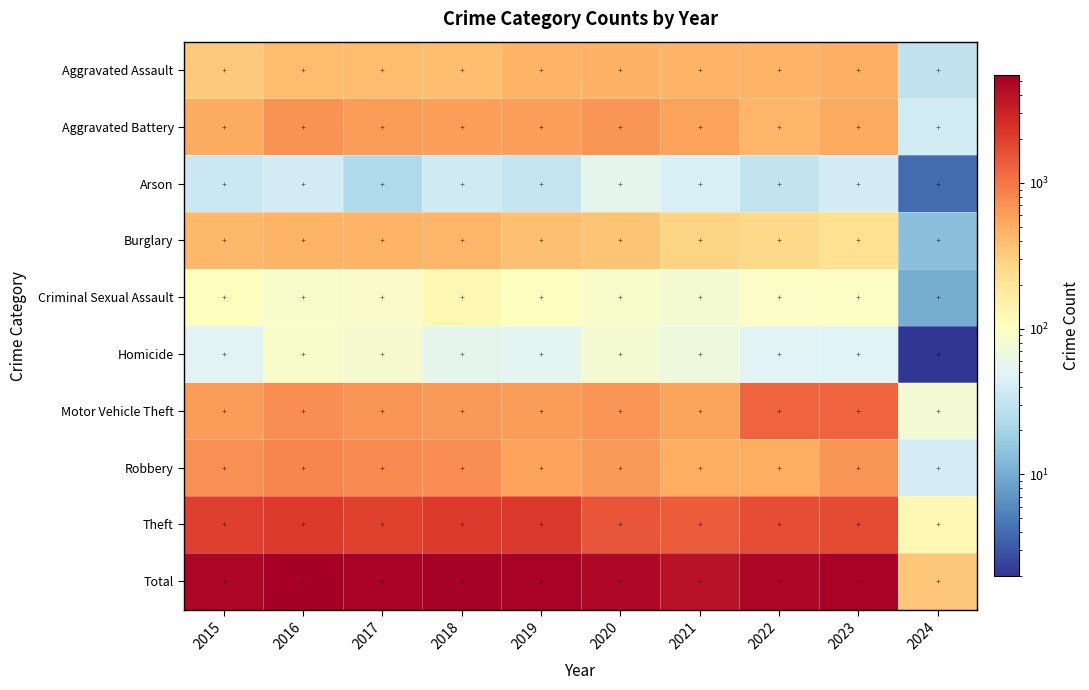

What is the greatest value displayed?

5481